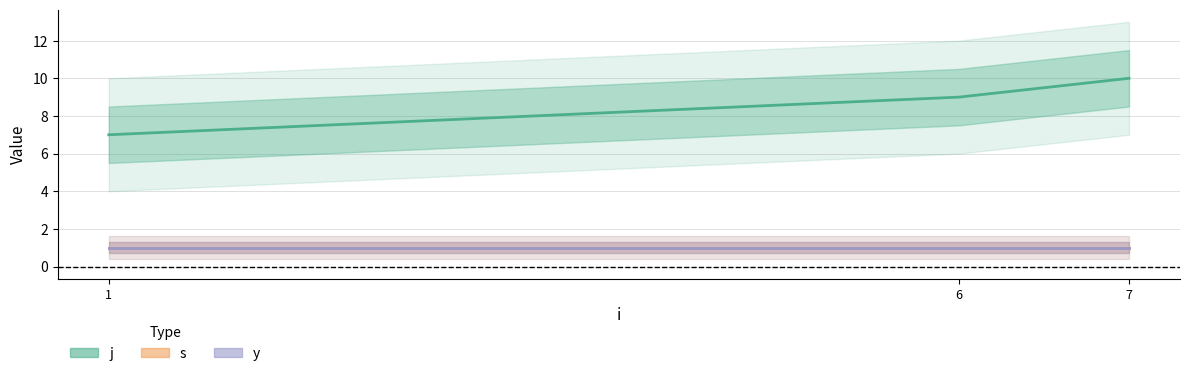

Which has a higher value, 1 or 7?

7